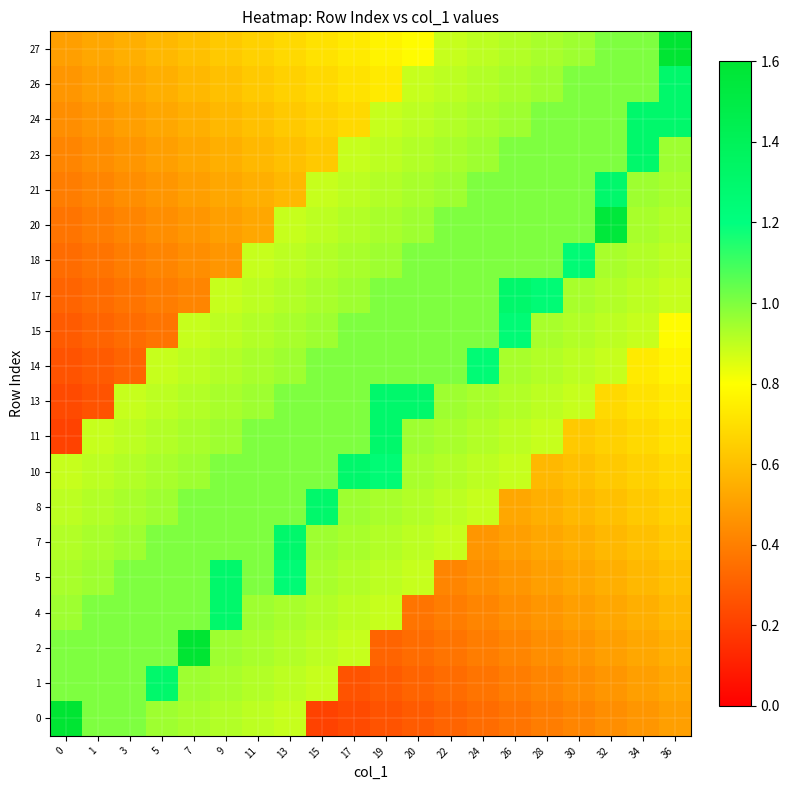

How many series are shown in this chart?

20